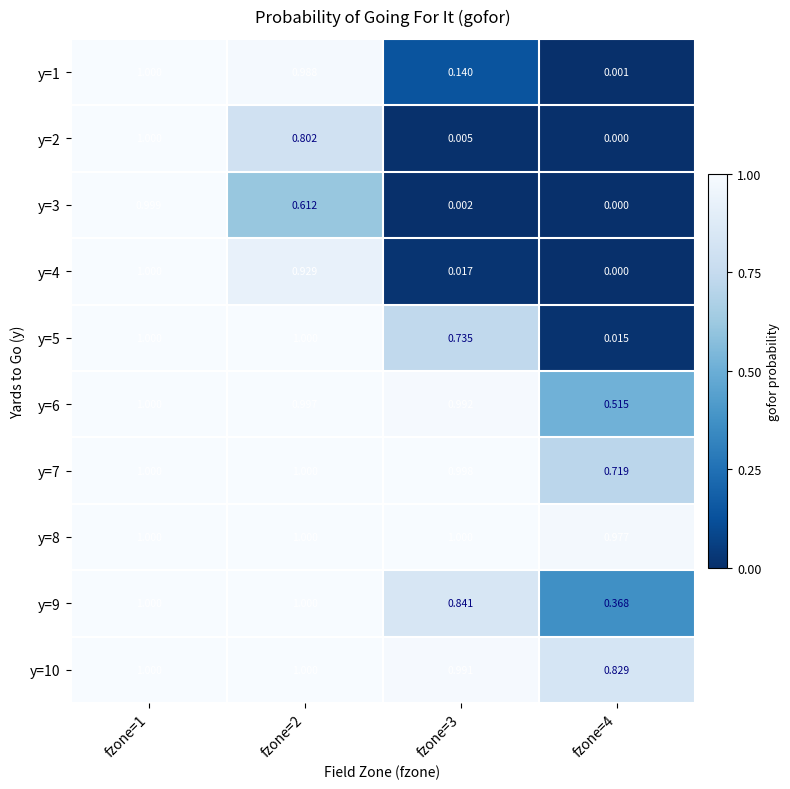

Count the number of categories in the chart.

4